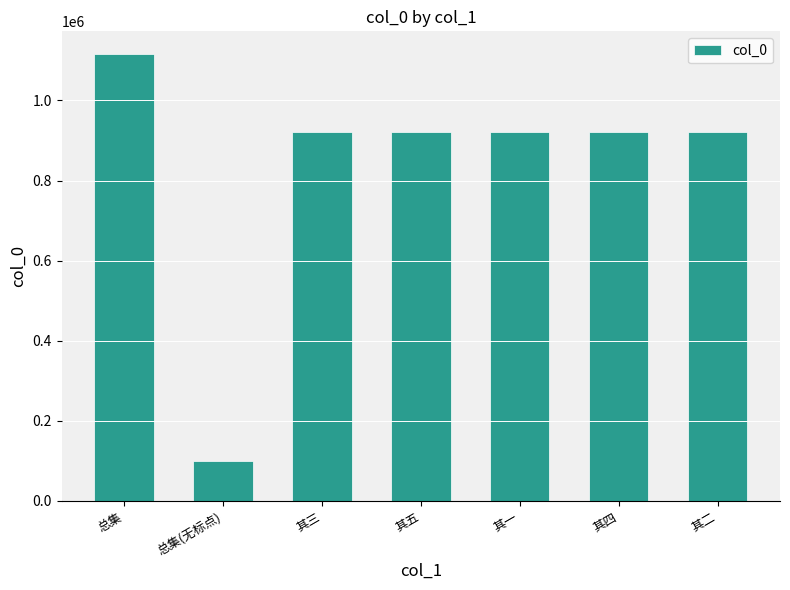

What is the value of the 3rd bar from the left?

921734